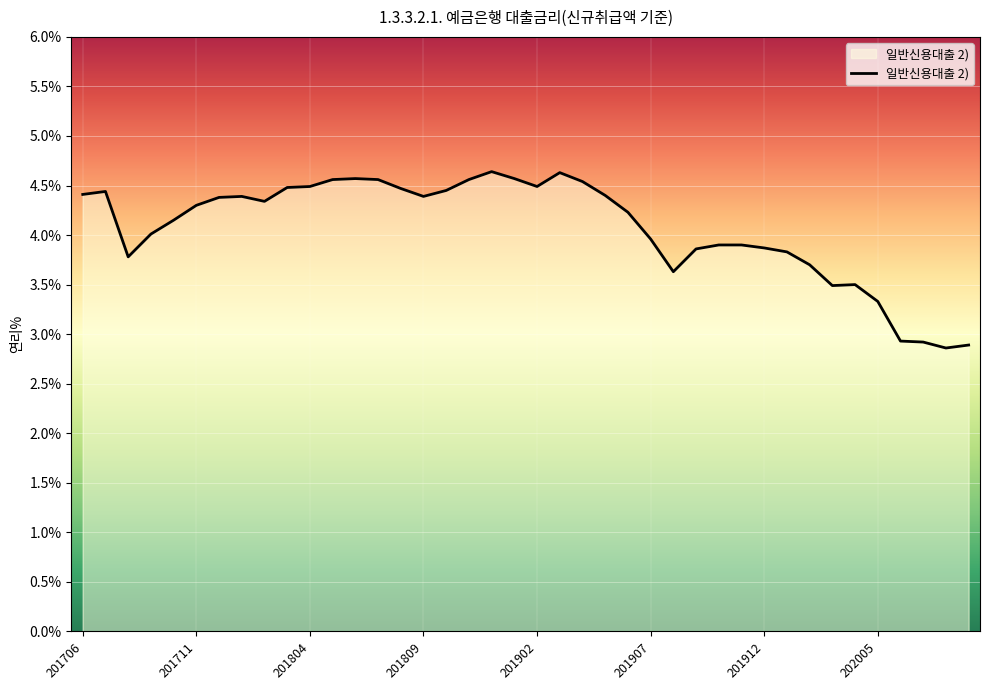

What is the difference between the maximum and minimum values?

1.8